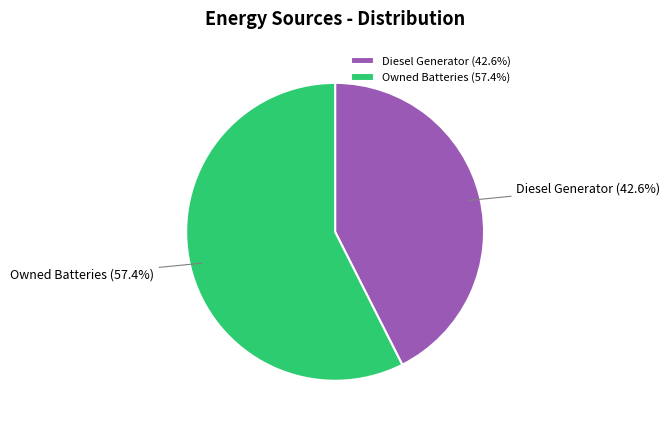

What is the total percentage of Owned Batteries and Diesel Generator?

100.0%